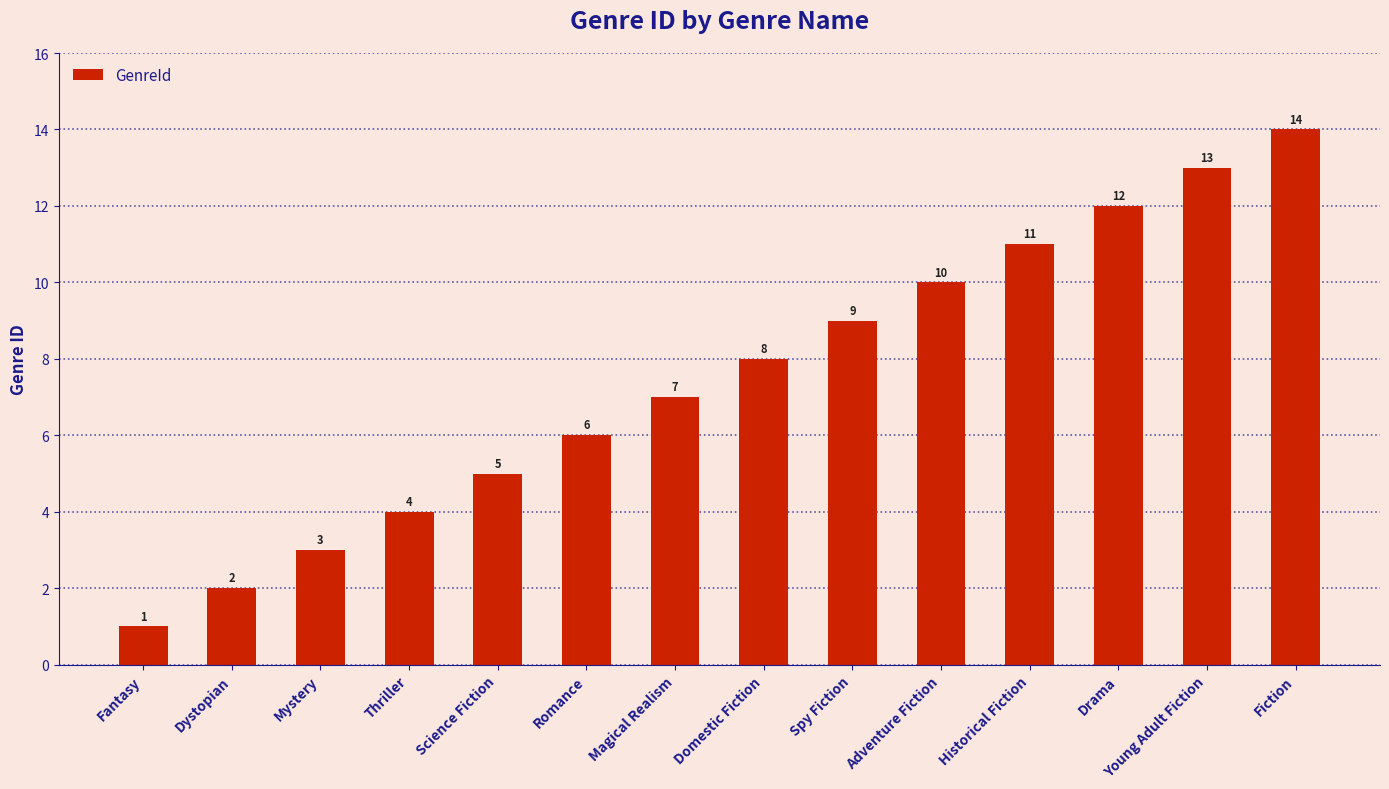

What is the sum of all values?

105